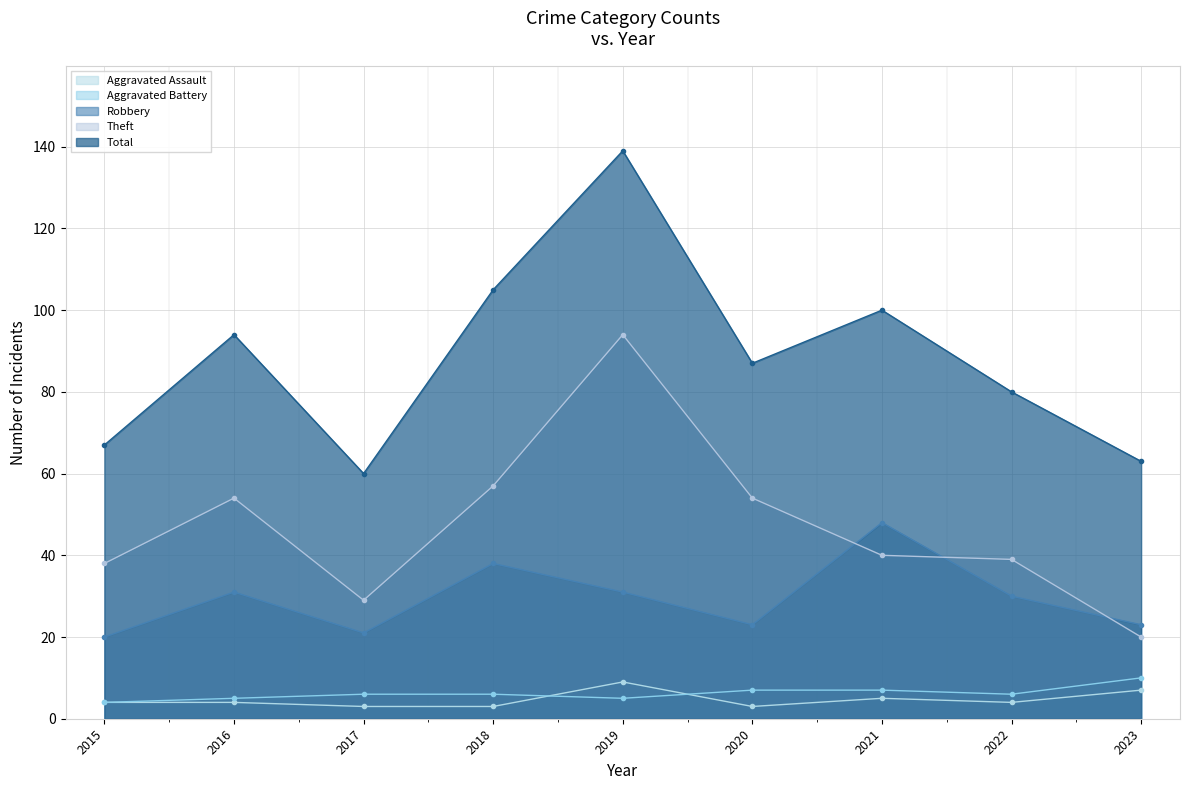

How many interior local peaks does the Robbery series have?

3